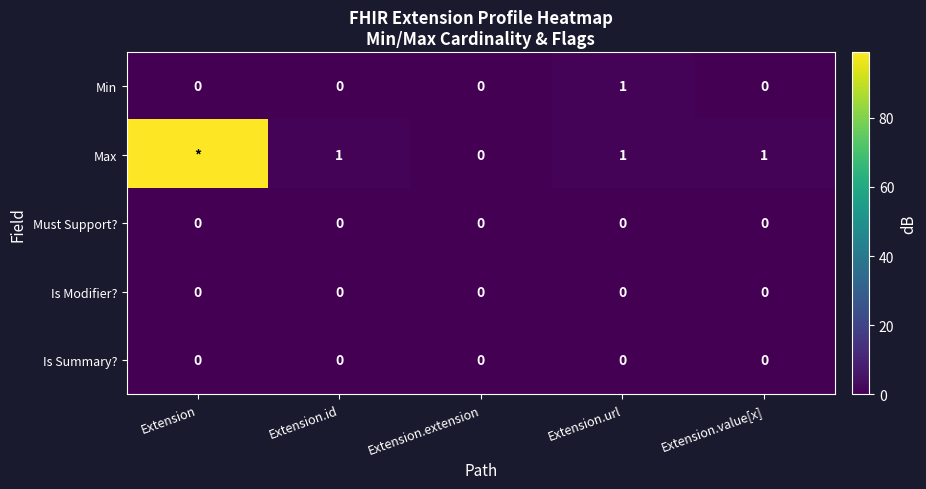

What is the total value across all series at Extension.url?

2